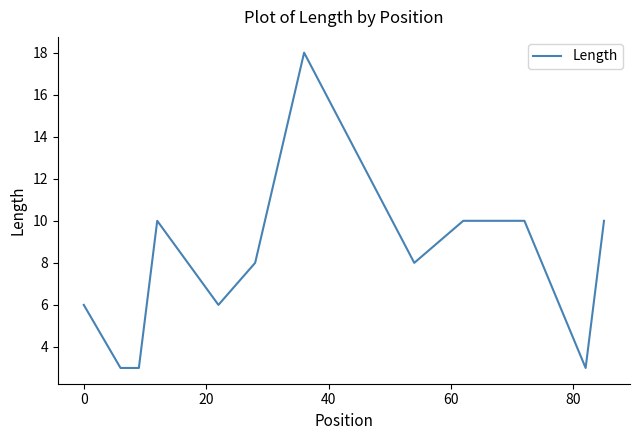

What is the minimum value shown in the chart?

3